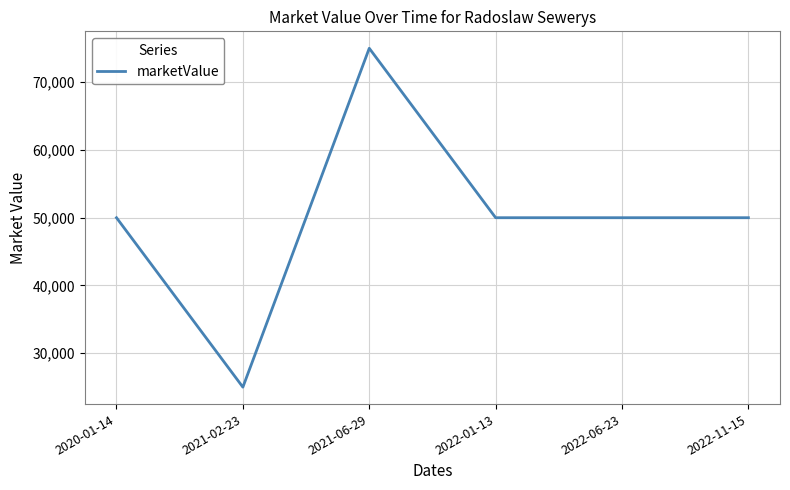

Approximately how many times larger is the value at 2022-06-23 compared to 2021-02-23?

2.0